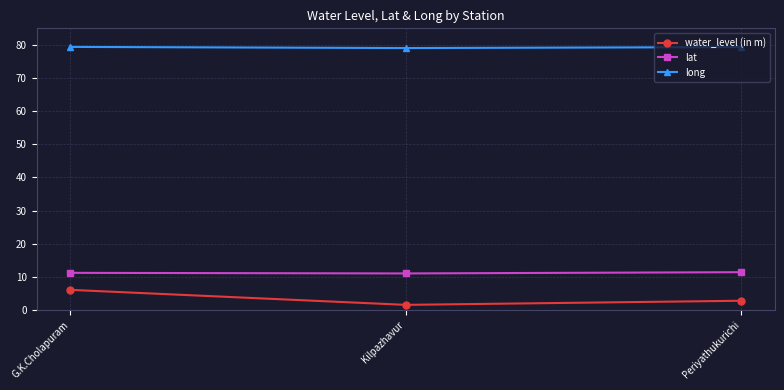

What position from the right is Periyathukurichi?

1